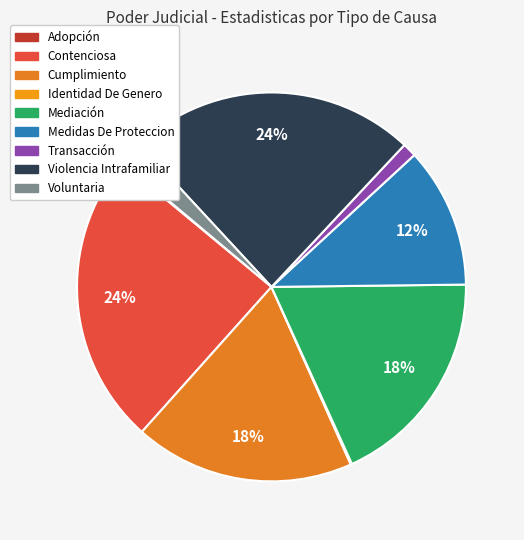

To the nearest percent, what portion does Mediación represent?

18%